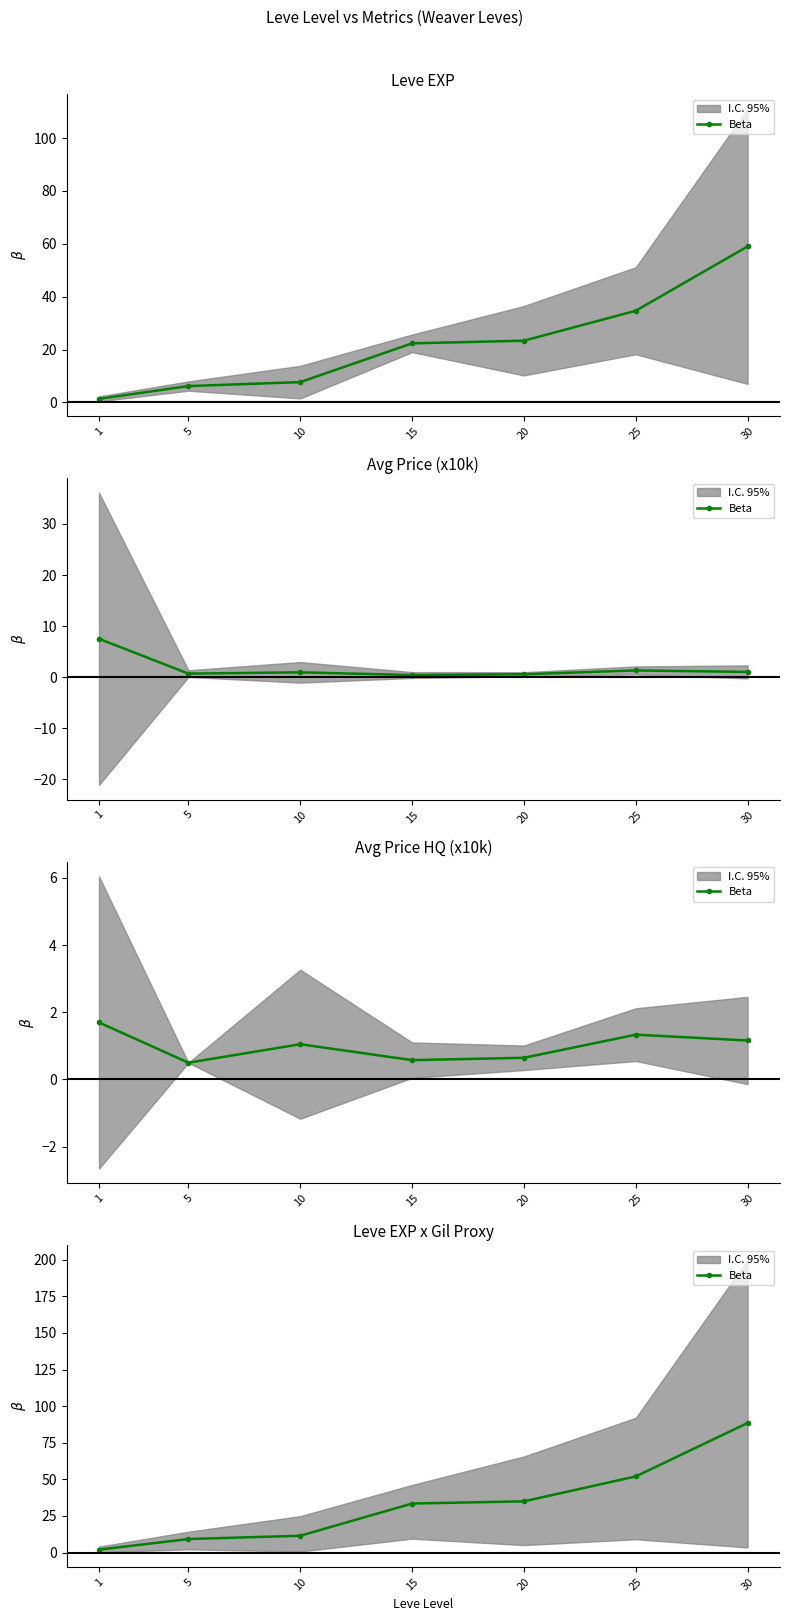

Does the chart have visible grid lines?

No